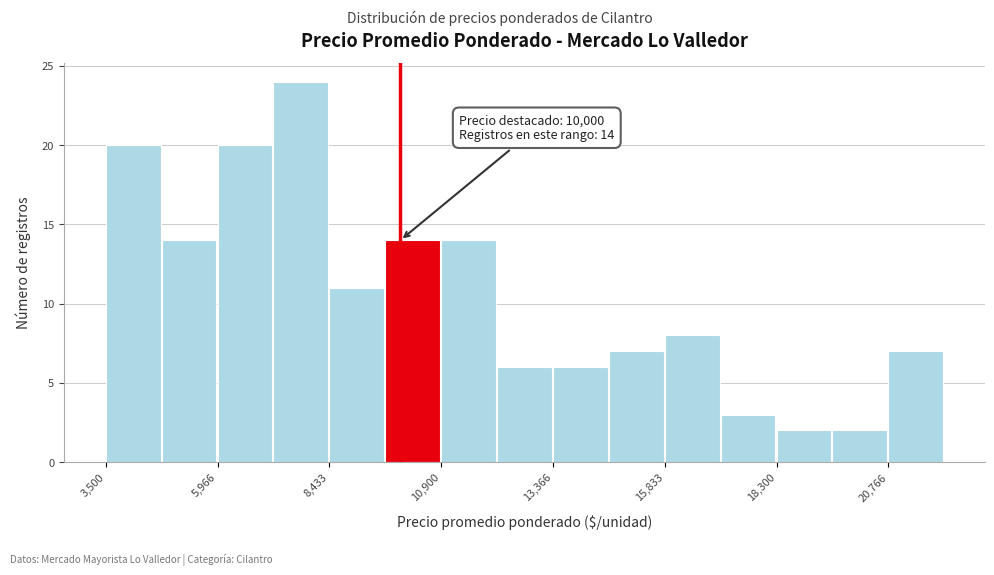

Around what value on the x-axis is the tallest bar? Give the approximate position of its centre, as read against the axis.

8000